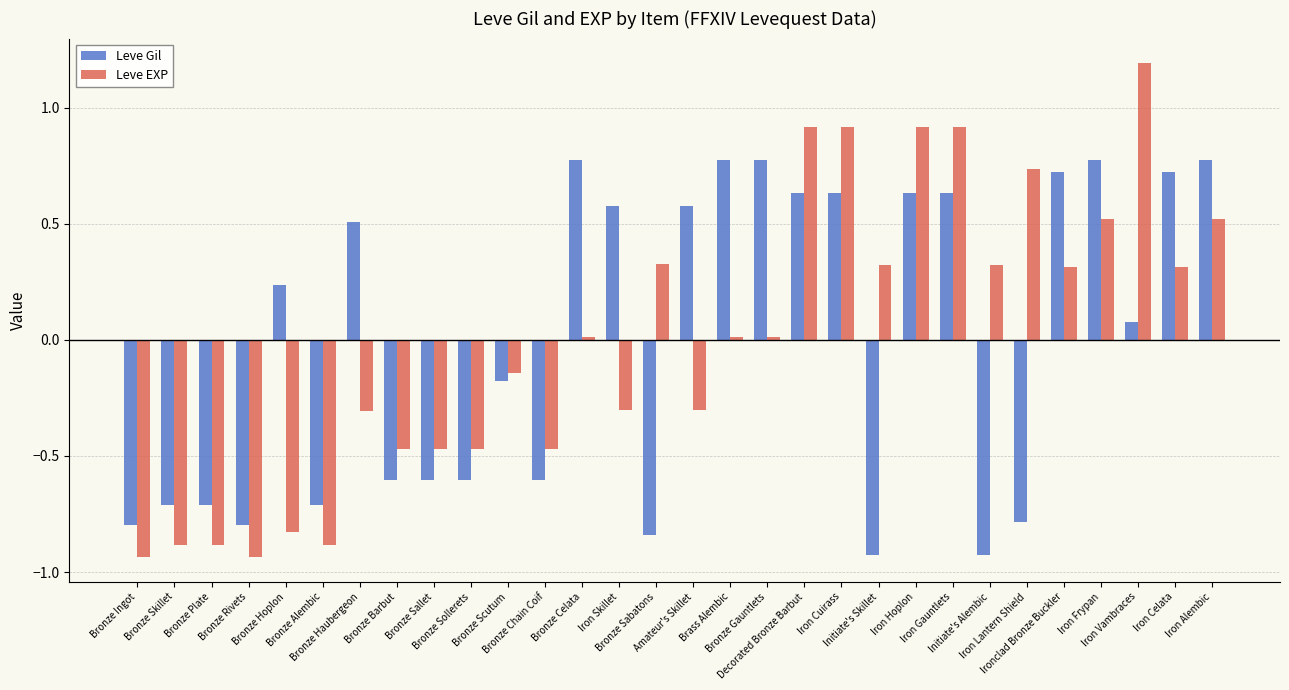

What is the difference between the maximum and second lowest values in the Leve EXP series?

2.1